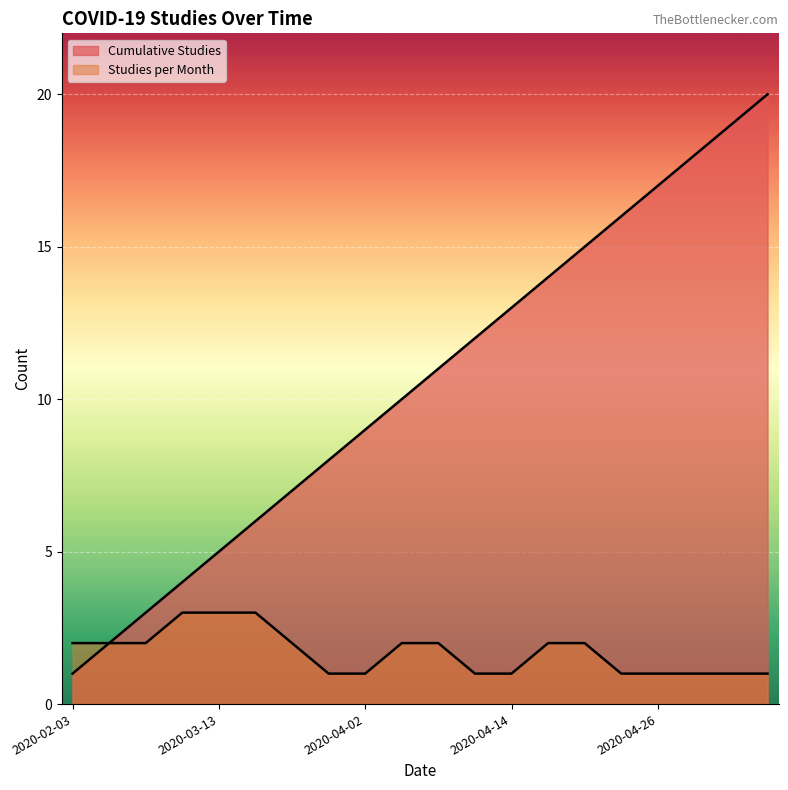

How many series are shown in this chart?

2